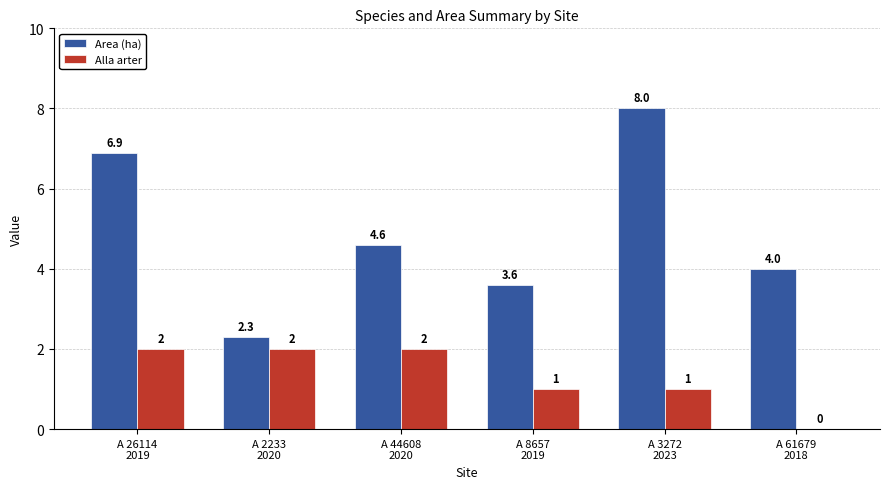

True or false: Area (ha) has a value of 3.6 at A 8657
2019.

True